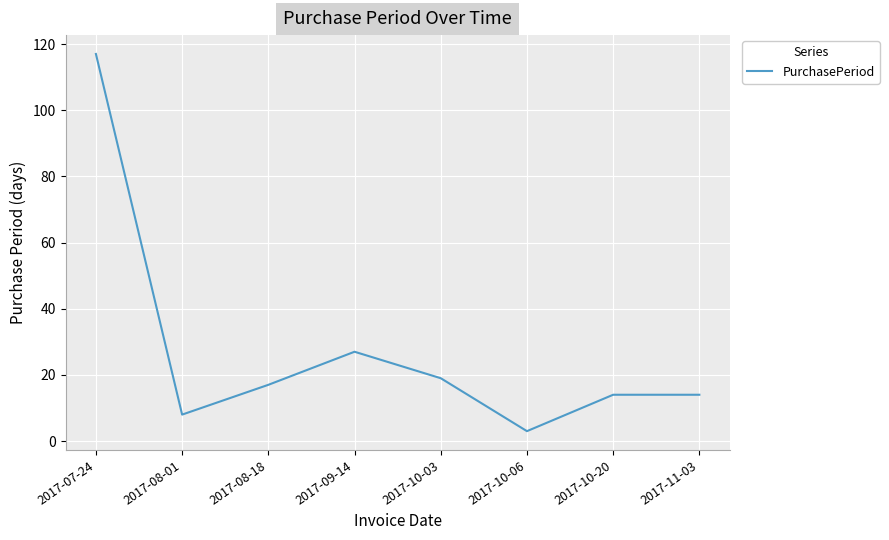

Which category has the highest value across all series?

2017-07-24